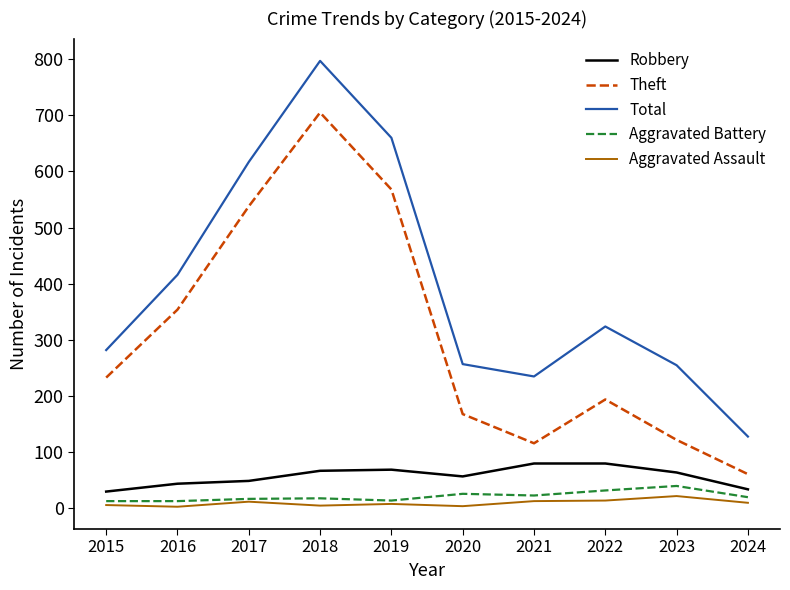

What is the minimum value for Robbery?

30